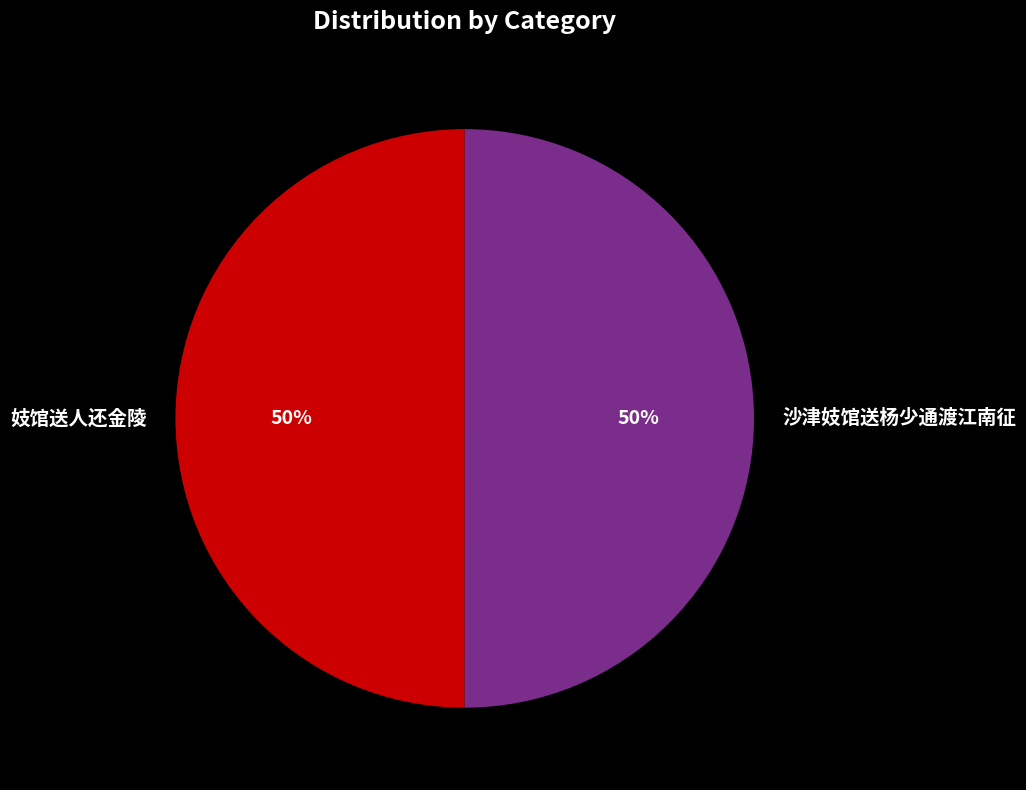

Do 沙津妓馆送杨少通渡江南征 and 妓馆送人还金陵 together represent more than half of the pie?

Yes